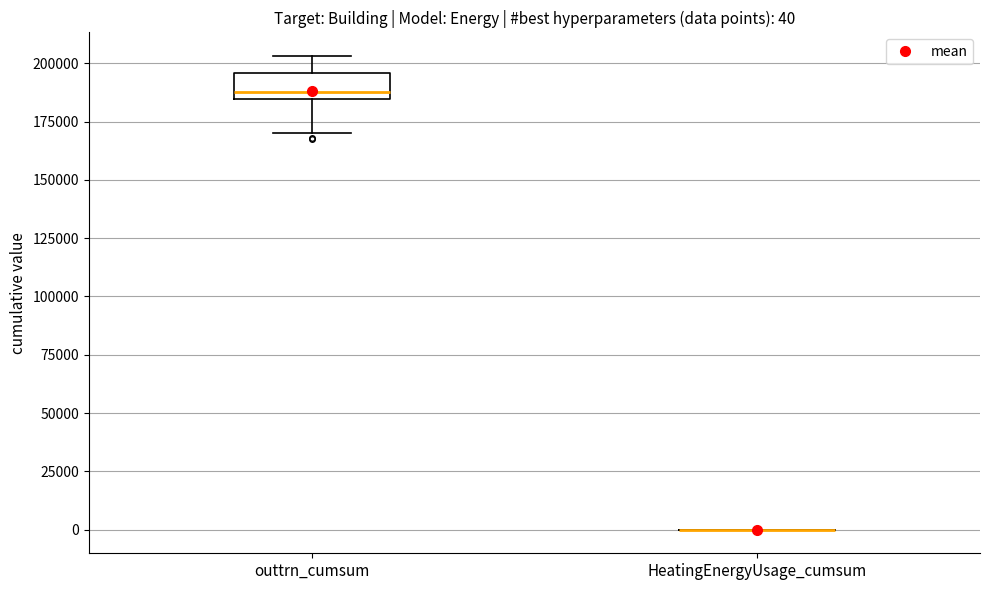

Which box is the tallest, from its lower edge to its upper edge?

outtrn_cumsum